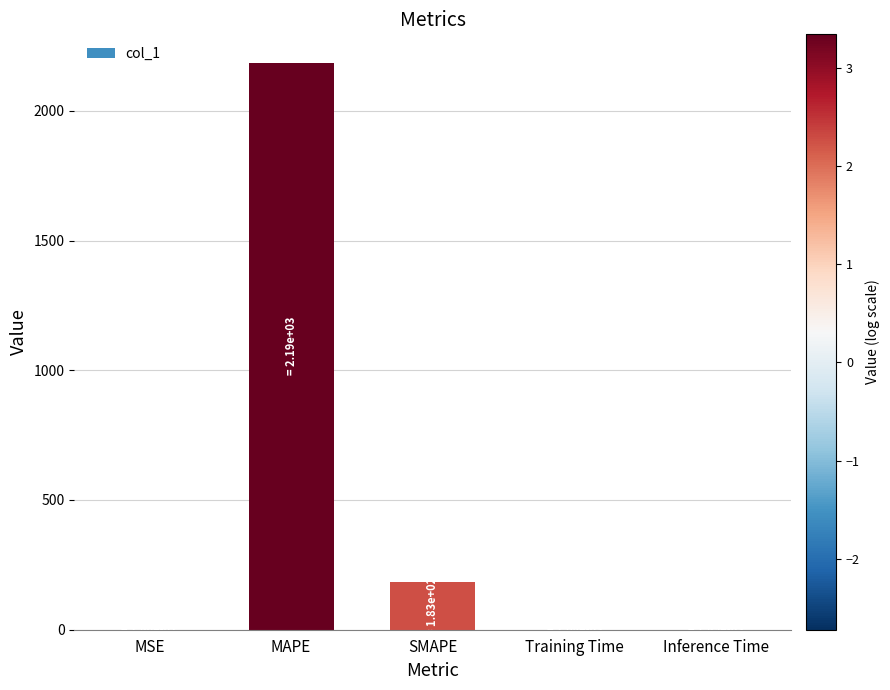

What is the change in value from SMAPE to Training Time?

-183.2